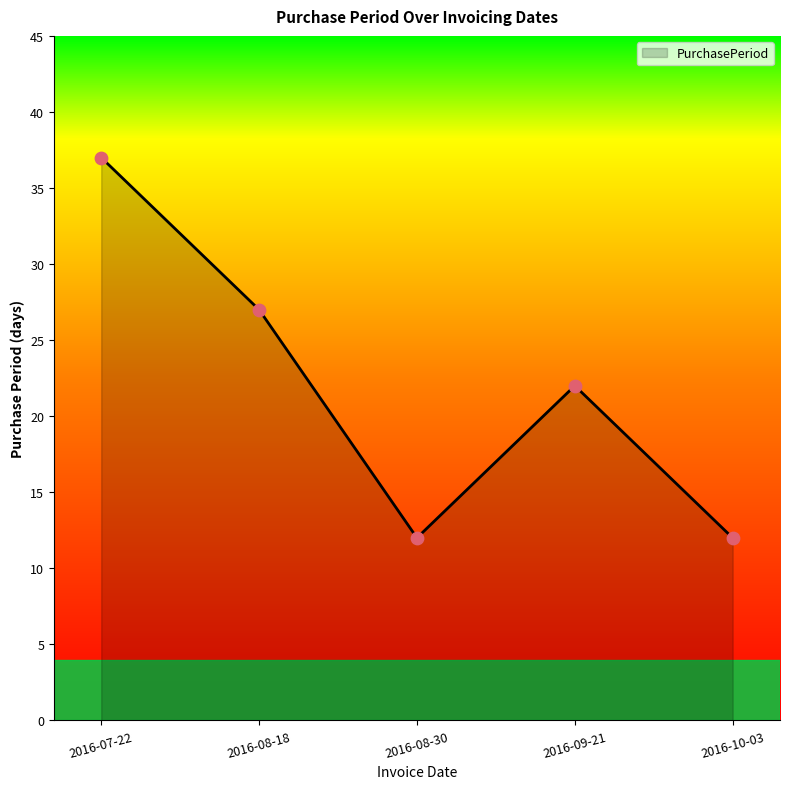

What is the ratio of the value at 2016-08-18 to the value at 2016-09-21?

1.2